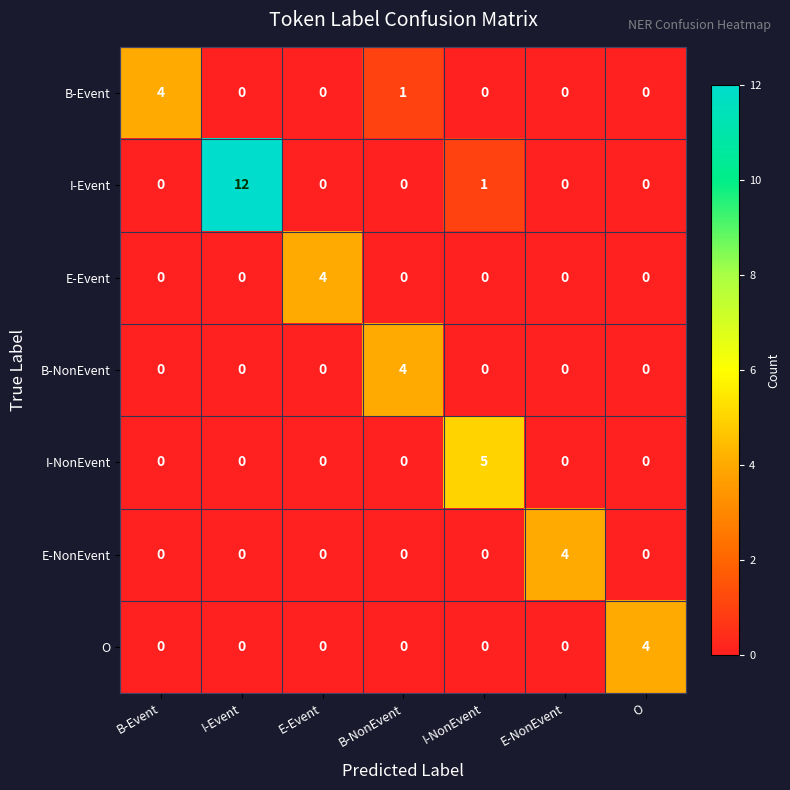

Is it true that B-NonEvent equals 0 at O?

True